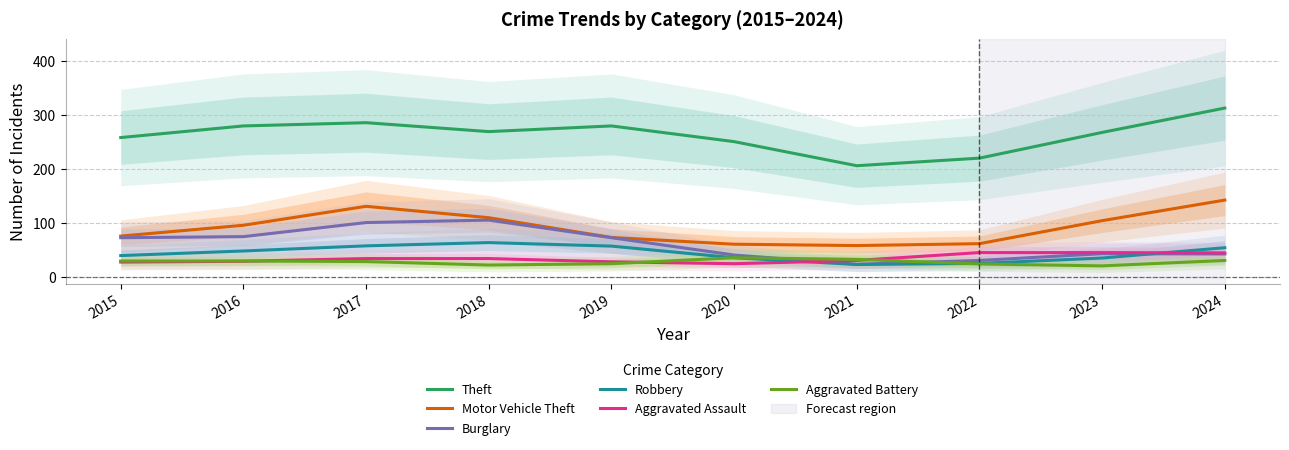

Reading left to right, what are all the values shown in this chart?

Theft: 2015=258.0	2016=279.5	2017=285.5	2018=269.0	2019=279.5	2020=250.5	2021=206.0	2022=220.0	2023=267.5	2024=312.5
Motor Vehicle Theft: 2015=76.0	2016=96.0	2017=131.0	2018=110.0	2019=73.5	2020=61.0	2021=58.5	2022=62.0	2023=104.5	2024=142.5
Burglary: 2015=73.0	2016=75.0	2017=101.0	2018=105.5	2019=73.0	2020=41.0	2021=24.0	2022=31.0	2023=43.5	2024=43.0
Robbery: 2015=40.0	2016=48.5	2017=58.0	2018=64.0	2019=57.5	2020=36.0	2021=23.5	2022=25.5	2023=35.5	2024=54.5
Aggravated Assault: 2015=28.0	2016=29.5	2017=34.5	2018=34.5	2019=28.5	2020=25.0	2021=31.0	2022=45.5	2023=45.5	2024=45.0
Aggravated Battery: 2015=30.0	2016=30.0	2017=29.0	2018=22.5	2019=25.0	2020=36.0	2021=33.0	2022=24.5	2023=21.0	2024=31.0